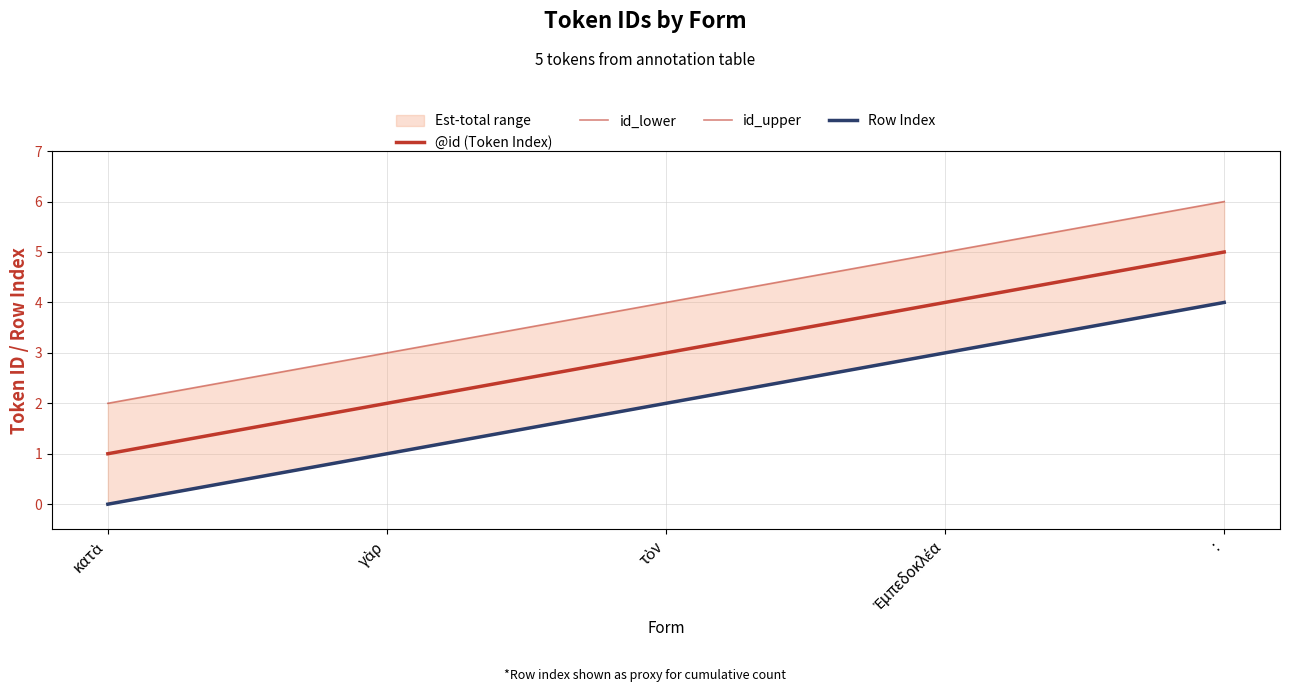

How many lines are shown in the chart?

4